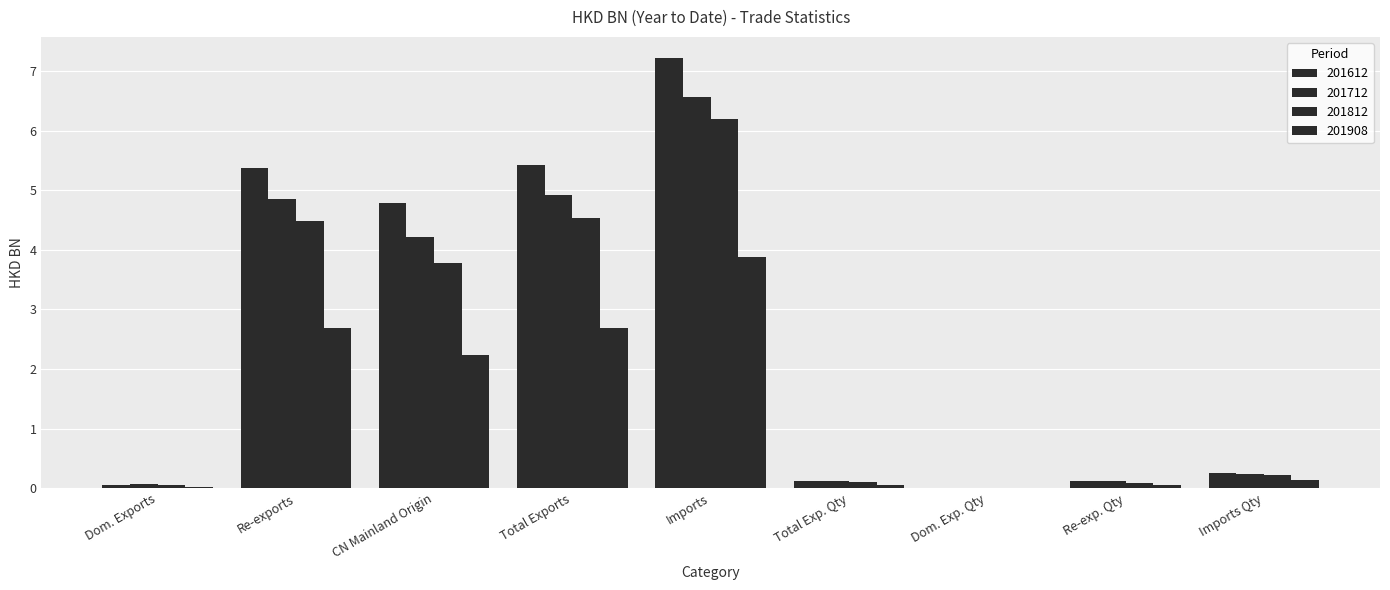

How many groups of bars are there?

9